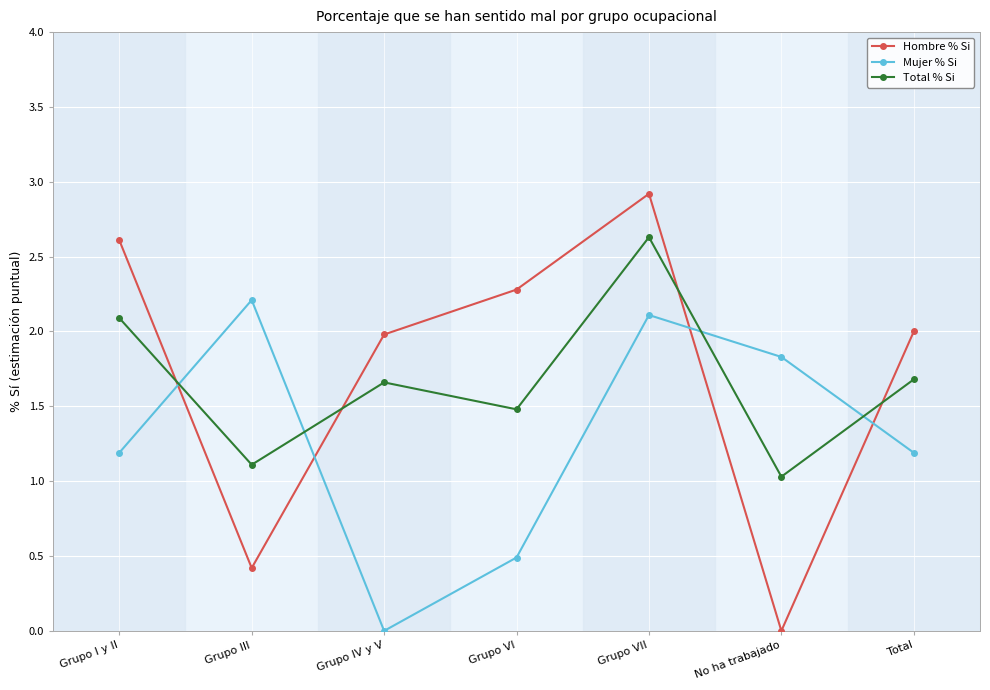

At which category is the sum across all series the highest?

Grupo VII